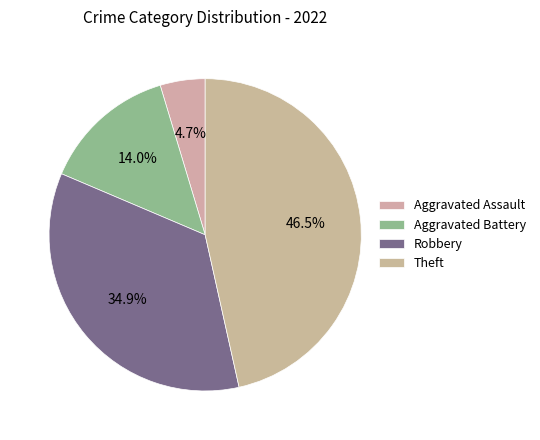

How many slices are in this pie chart?

4